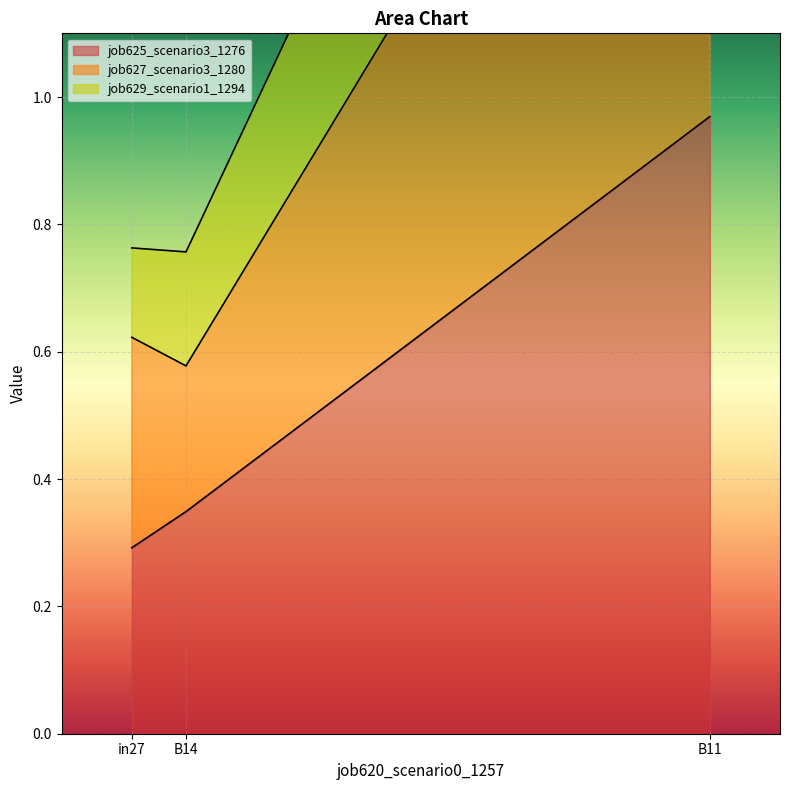

What is the highest value of the job629_scenario1_1294 series?

2.5